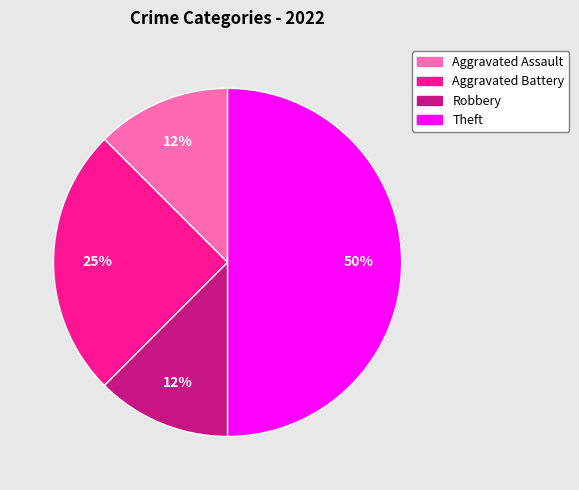

Which slice is the largest?

Theft